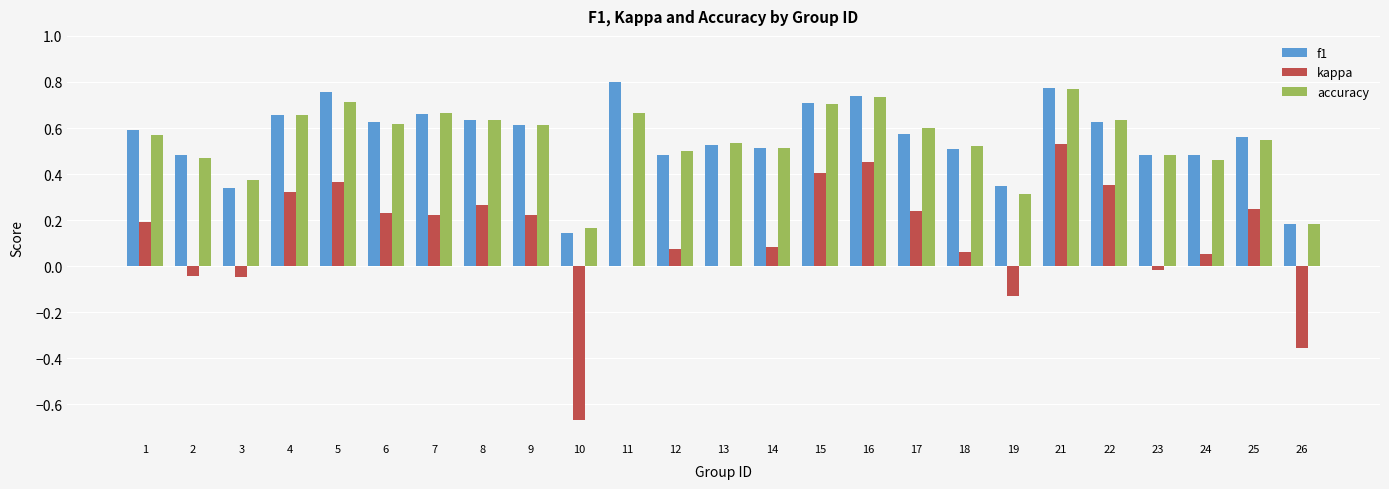

Which category has the highest value in the accuracy series?

21